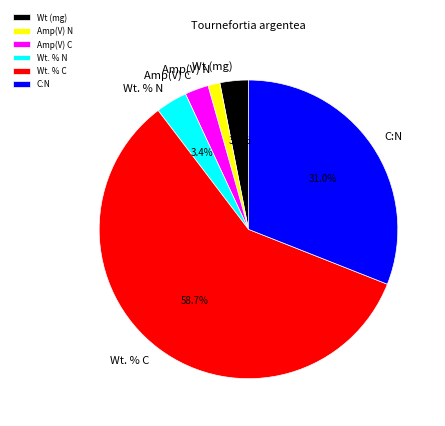

Which slice represents more than half of the pie?

Wt. % C